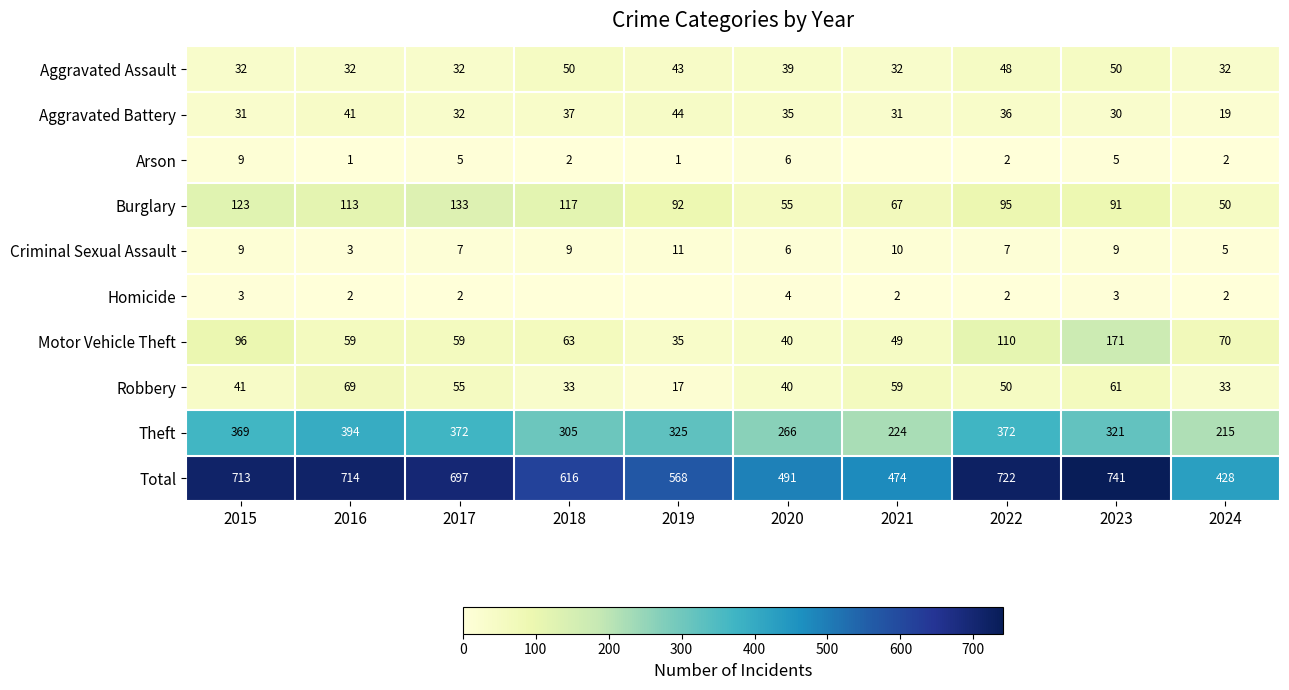

Which category has the lowest value across all series?

2021